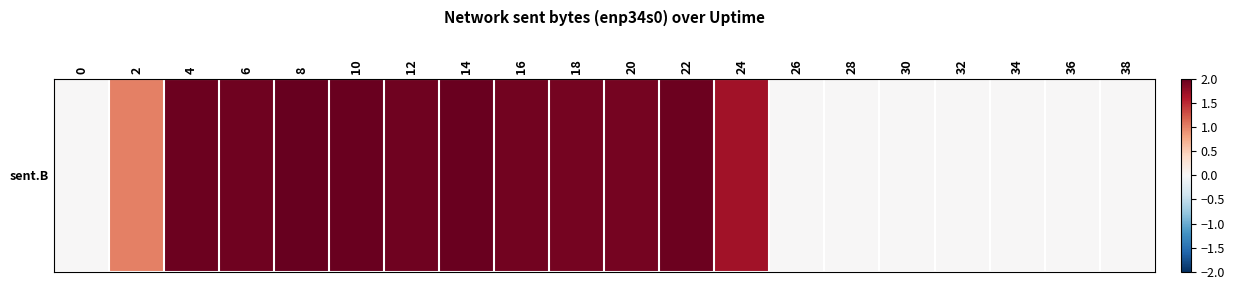

List the labels in order of value, smallest first.

0, 26, 28, 30, 32, 34, 36, 38, 2, 24, 20, 18, 16, 12, 6, 22, 4, 14, 10, 8